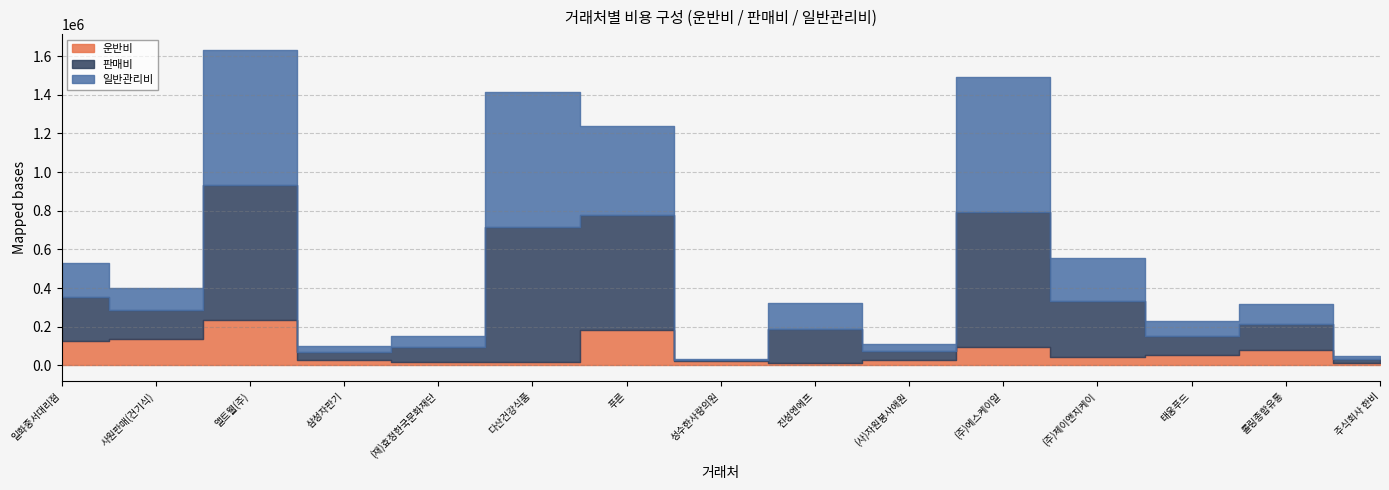

How many intersections are there between 운반비 and 일반관리비?

4